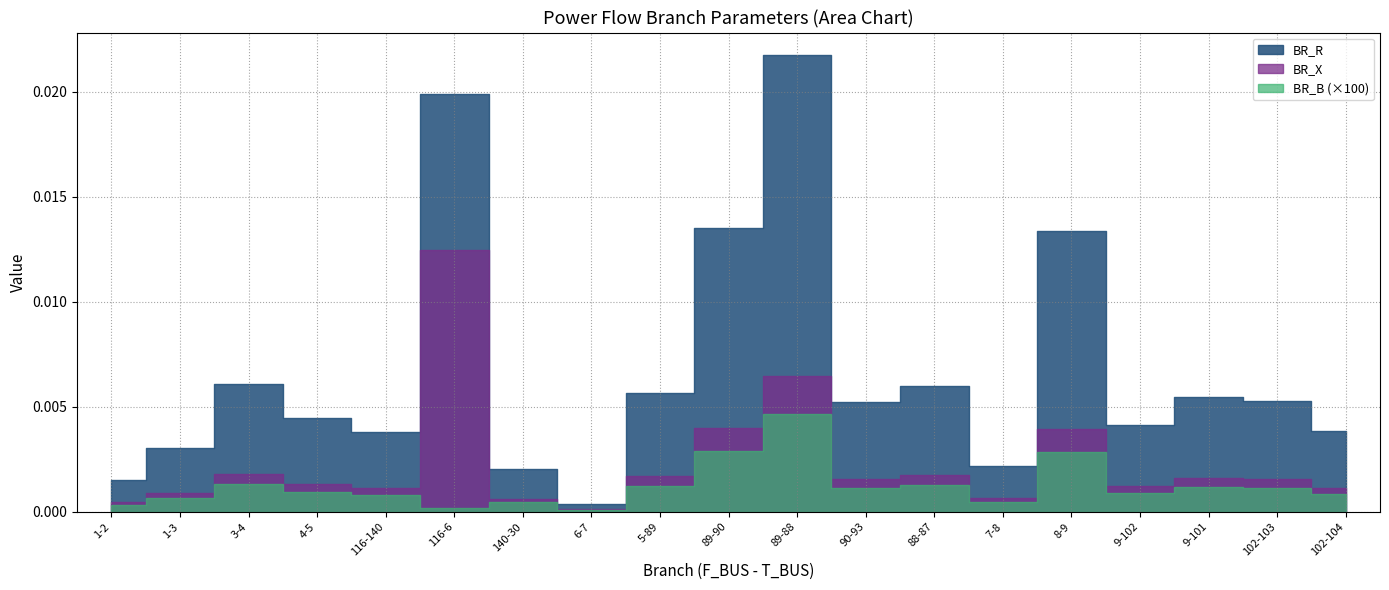

Which series has the widest spread of values?

BR_R